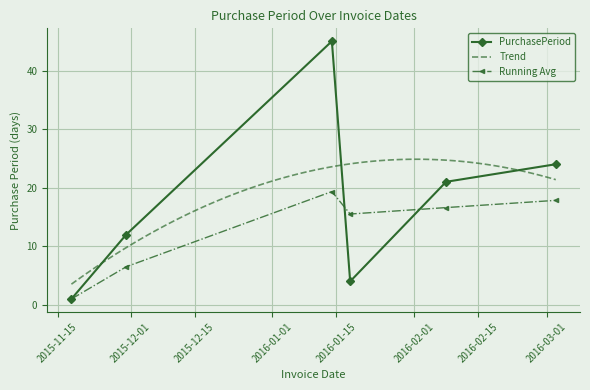

Where is the first local maximum?

2016-01-14